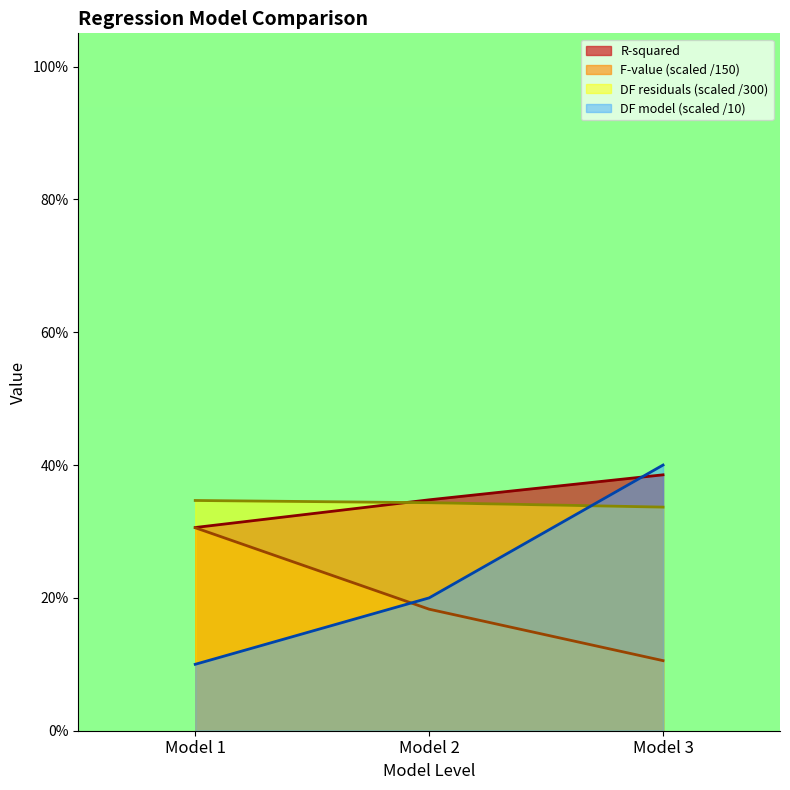

Is it true that F-value (scaled) equals 0.2 at Model 2?

True